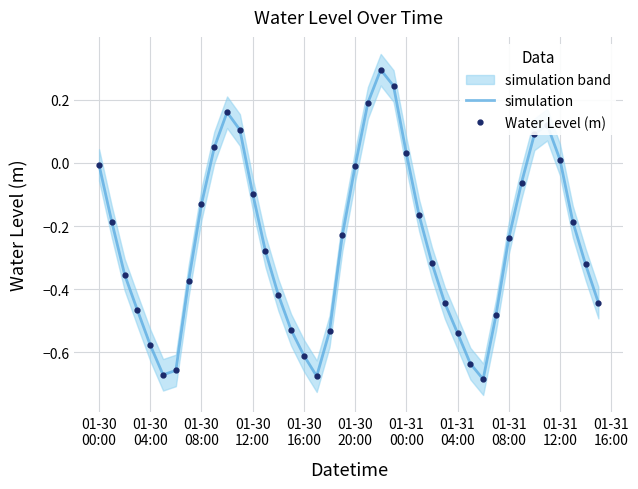

What is the label of the 35th point from the right?

01-30
20:00